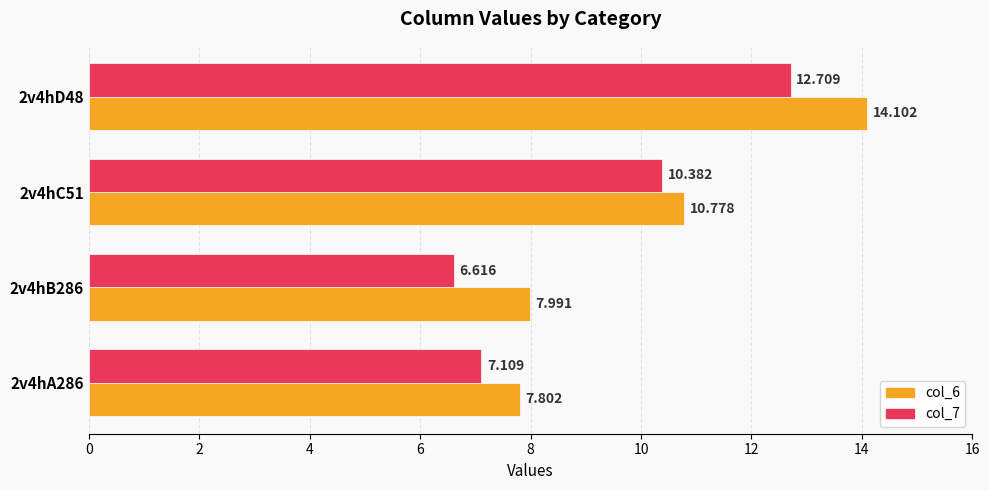

What is the greatest value displayed?

14.1